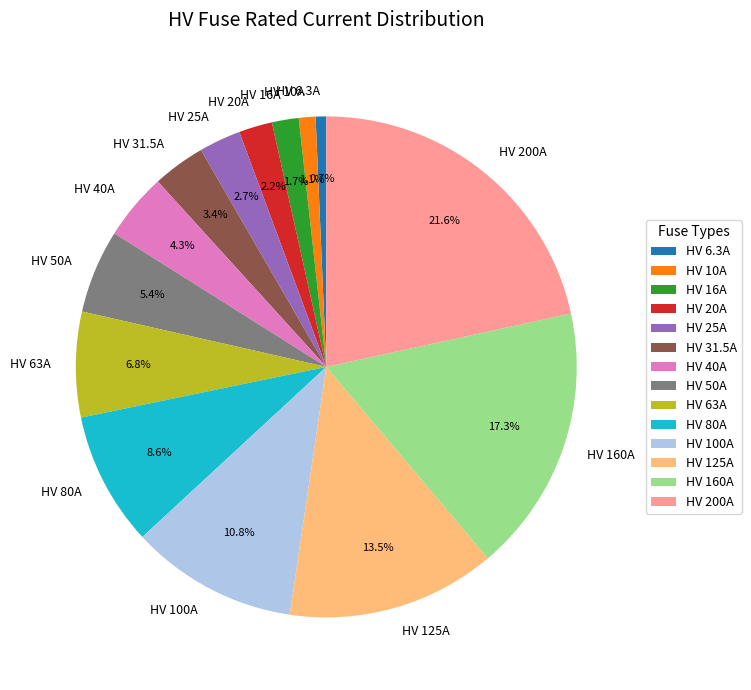

To the nearest percent, what is the average slice percentage?

7%